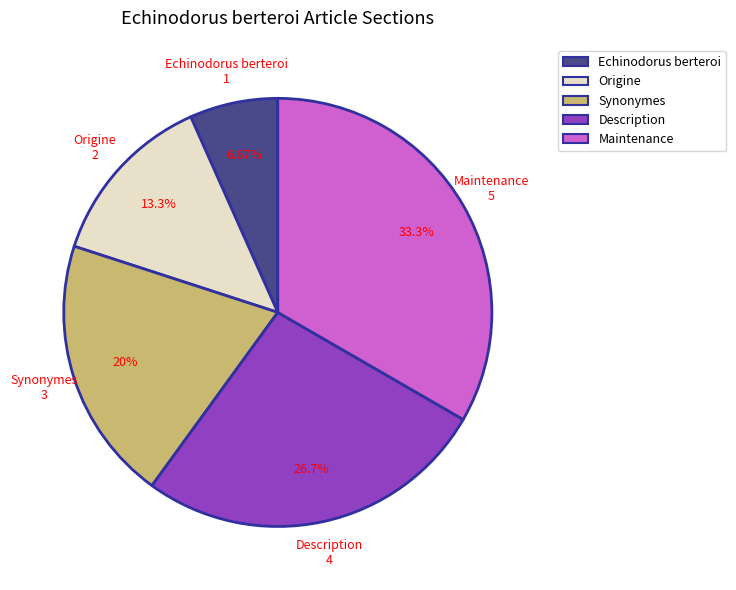

Does Description represent more than half of the total?

No